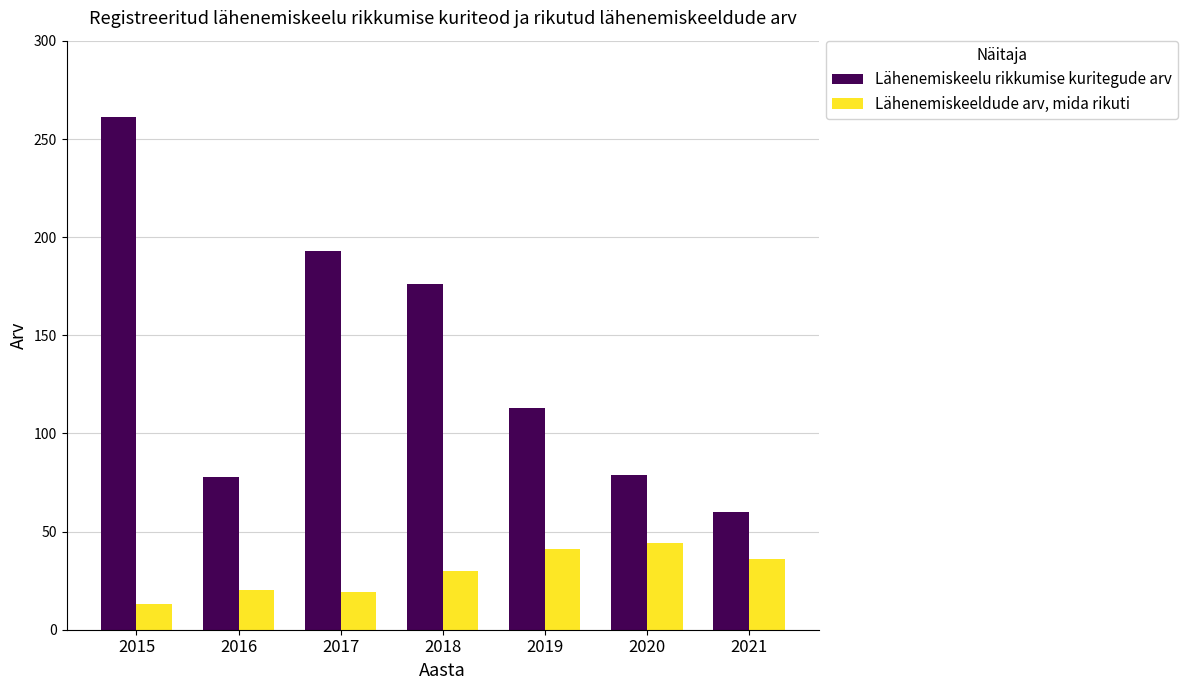

True or false: Lähenemiskeelu rikkumise kuritegude arv has a value of 41 at 2021.

False